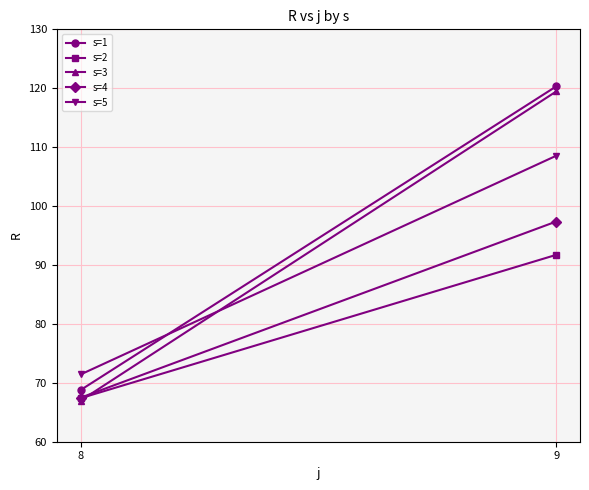

Which category has the lowest value across all series?

8